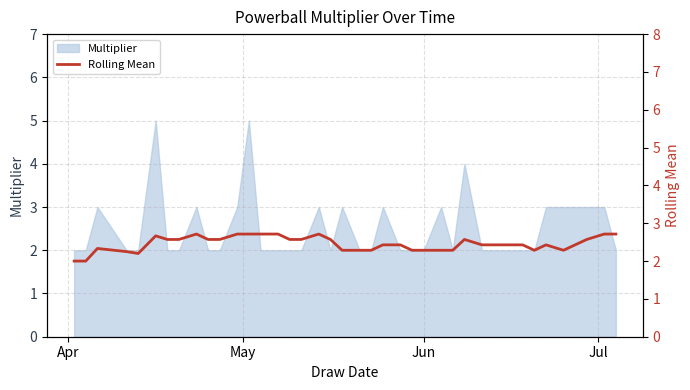

What is the highest value of the Multiplier series?

5